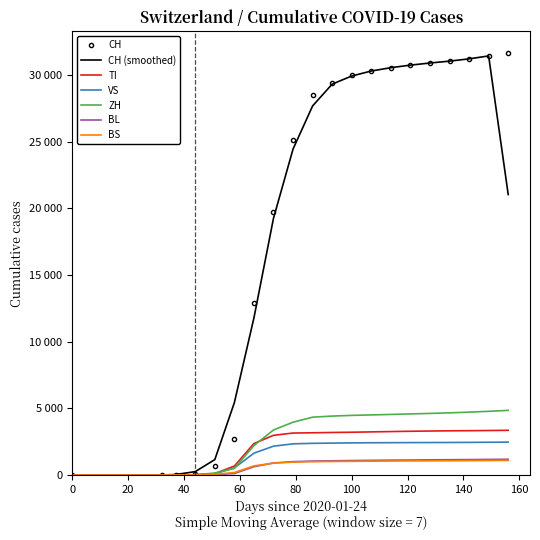

Reading right to left, transcribe all the data shown in this chart.

CH: 31669	31406	31178	31011	30893	30756	30534	30319	30009	29407	28496	25107	19706	12928	2700	652	104	0	0	0
TI: 3351	3335	3321	3311	3296	3278	3256	3231	3205	3188	3163	3145	2975	2356	672	106	8	0	0	0
VS: 2462	2453	2444	2437	2432	2428	2422	2416	2407	2390	2373	2336	2161	1634	529	97	4	0	0	0
ZH: 4844	4773	4713	4658	4616	4578	4540	4503	4469	4417	4333	3958	3373	2206	498	141	22	0	0	0
BL: 1179	1166	1155	1145	1135	1122	1111	1097	1082	1064	1042	1000	901	619	112	25	1	0	0	0
BS: 1092	1083	1074	1065	1059	1054	1047	1037	1026	1014	996	966	888	682	183	48	1	0	0	0